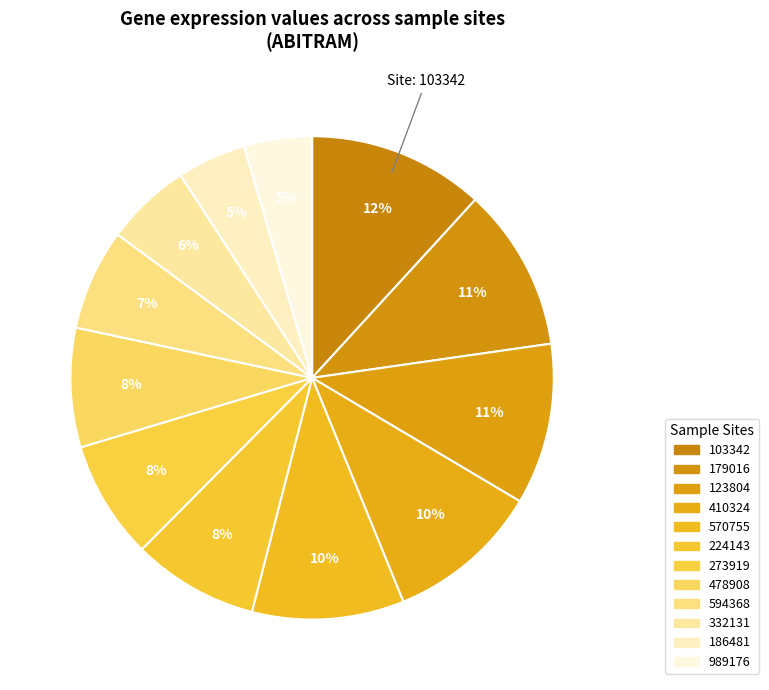

How many segments does this pie chart have?

12